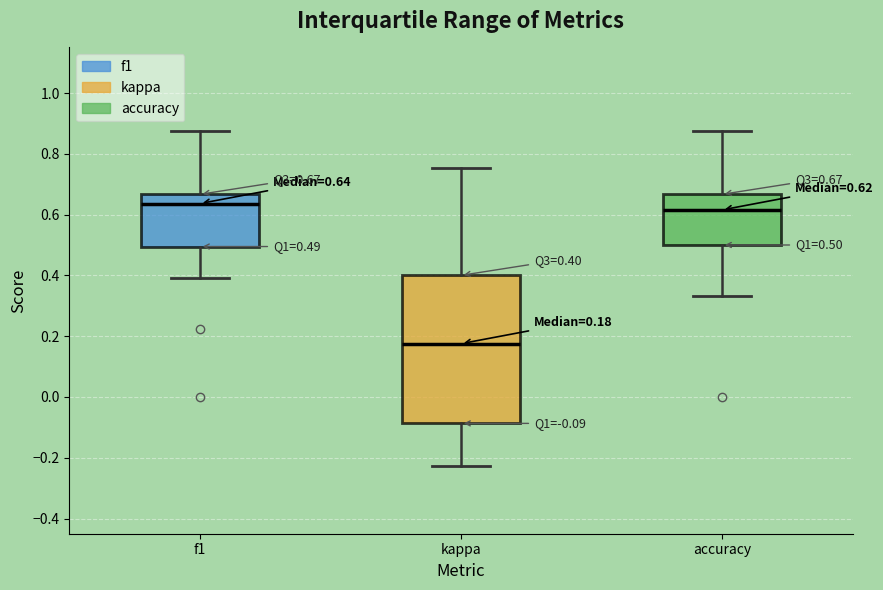

Which box has the highest median line?

f1